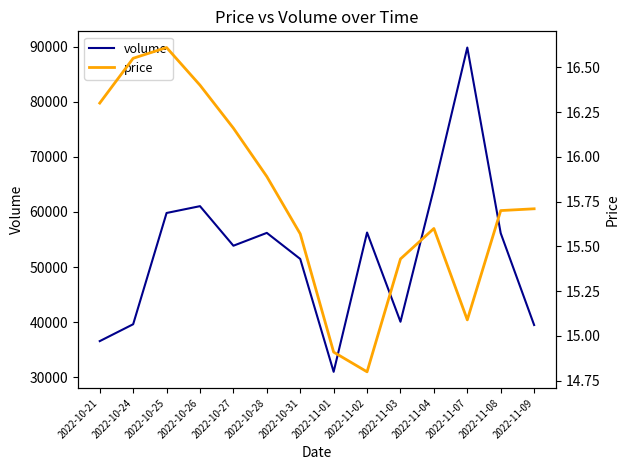

What is the total value across all series at 2022-11-03?

40081.4